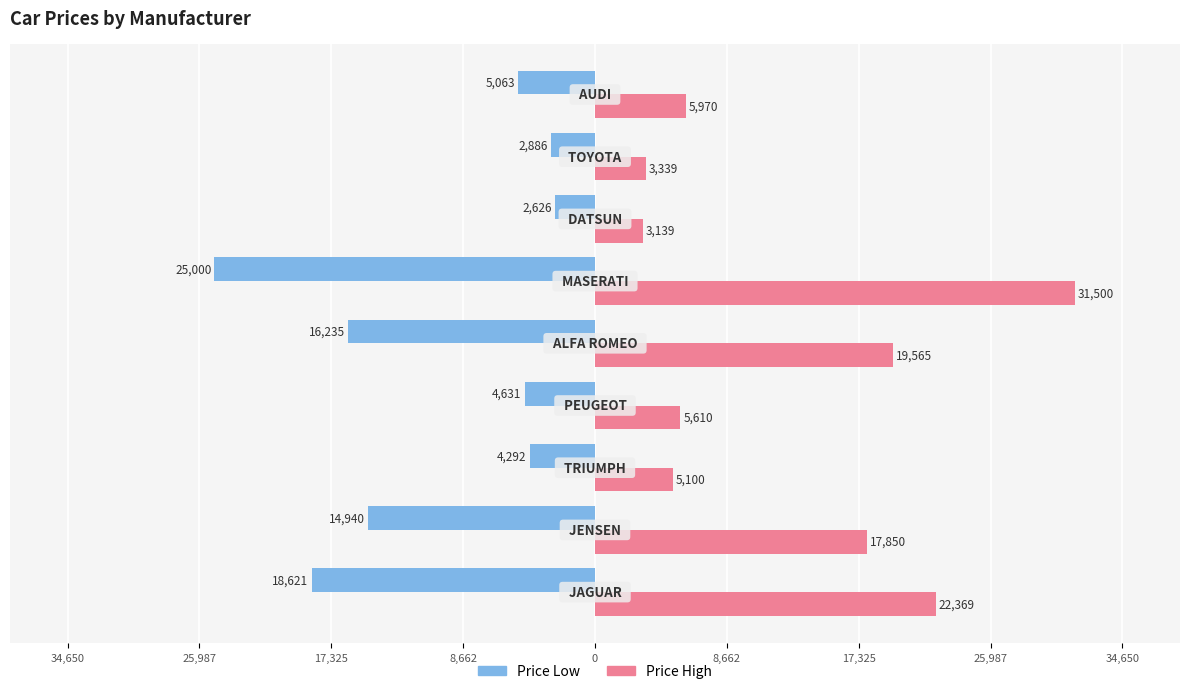

What are all the series names shown in the legend?

Price Low, Price High